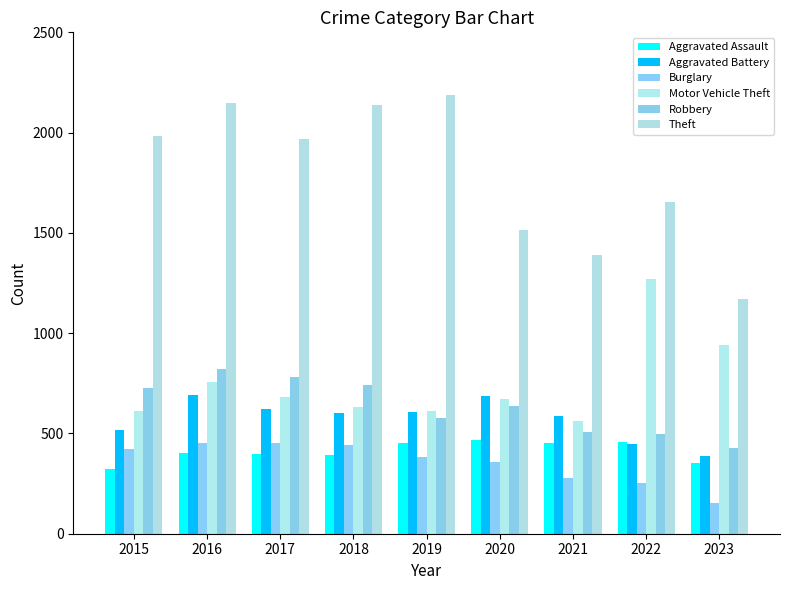

What is the value of the Burglary bar at the 1st from the left?

421